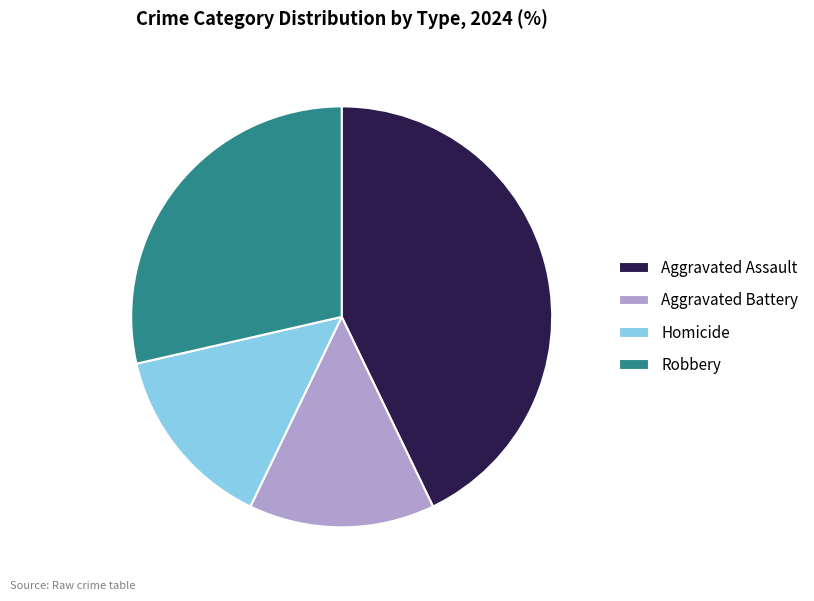

Which category has the biggest portion of the pie?

Aggravated Assault